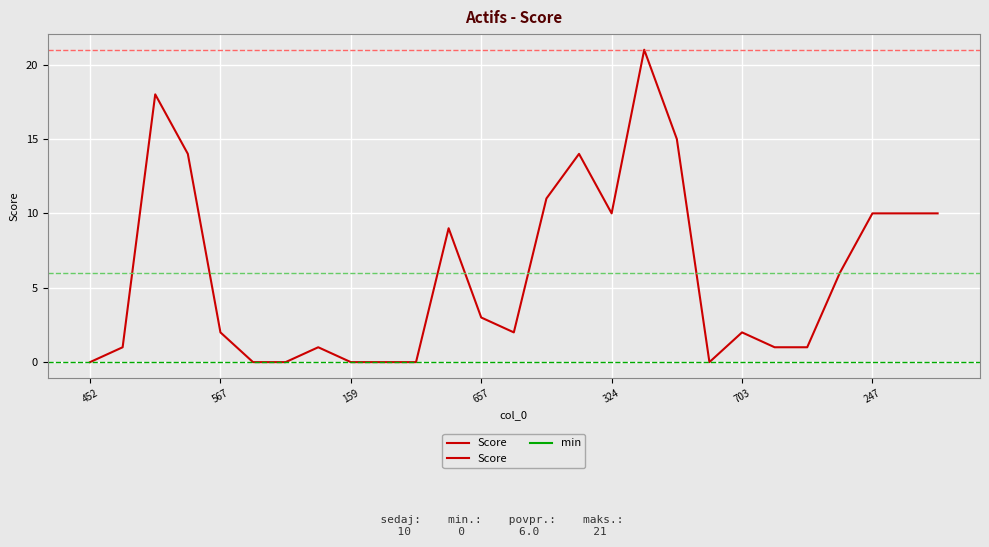

How many lines are shown in the chart?

1